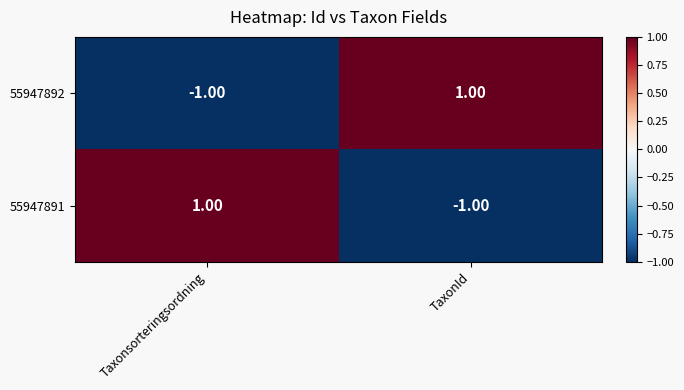

At which label does 55947891 reach its minimum?

TaxonId